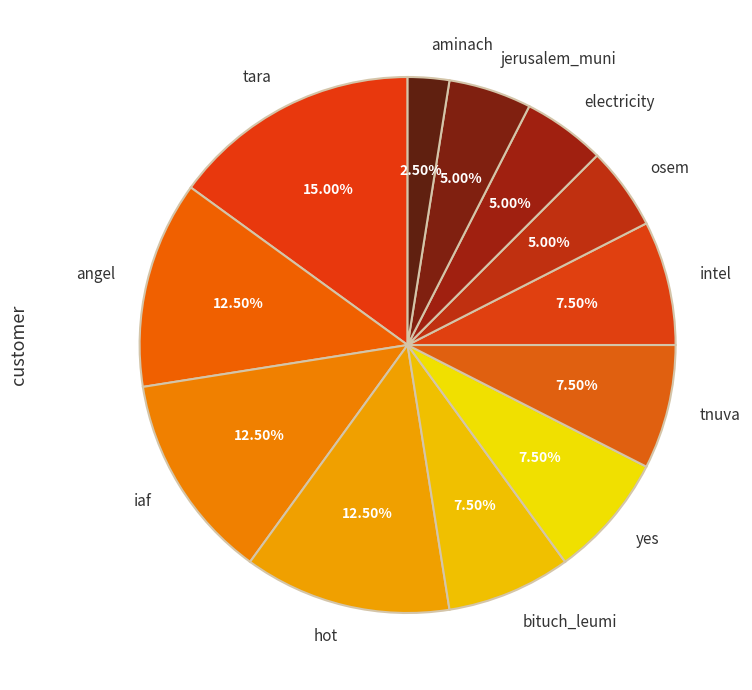

Does any single category account for the majority?

No